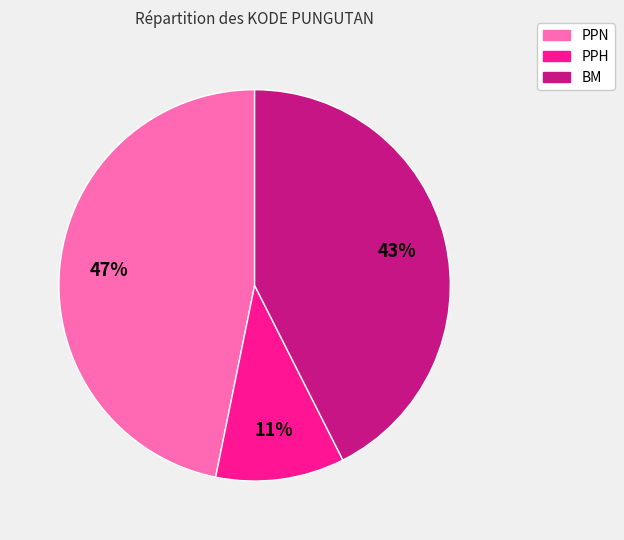

To the nearest percent, what is the difference between the BM and PPN slice percentages?

4%